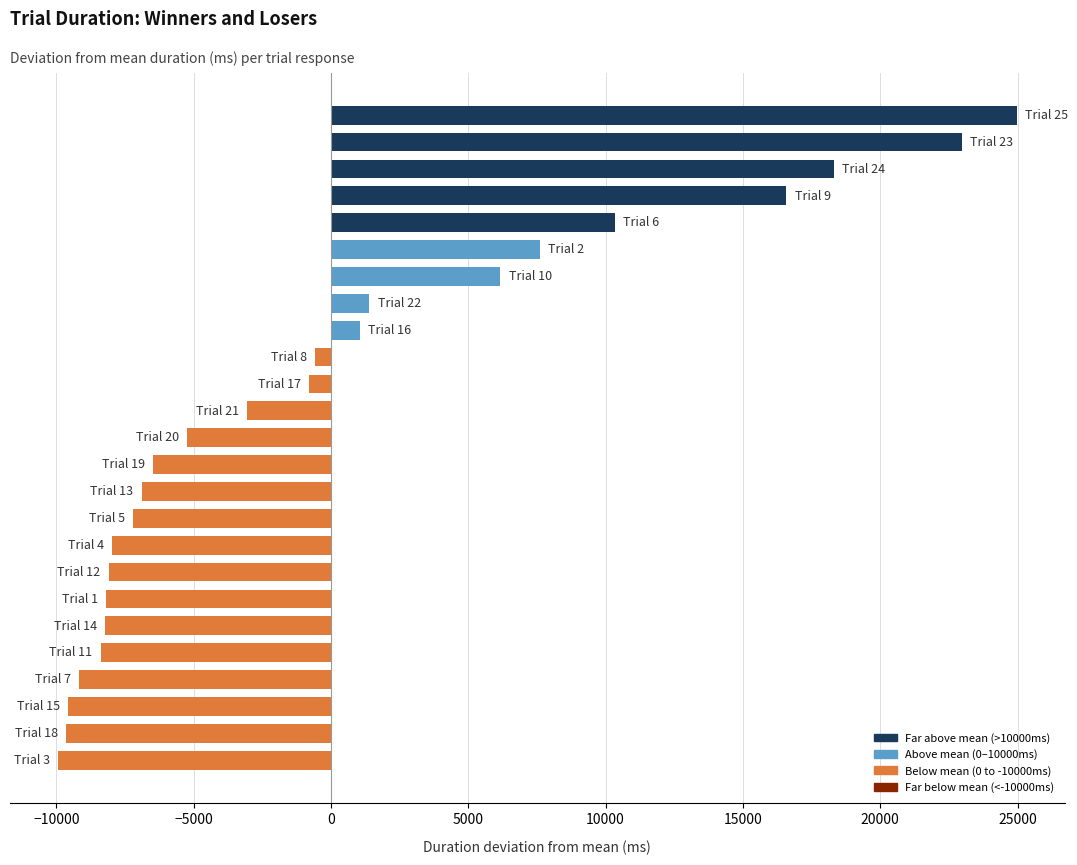

What is the smallest value displayed?

-9944.1